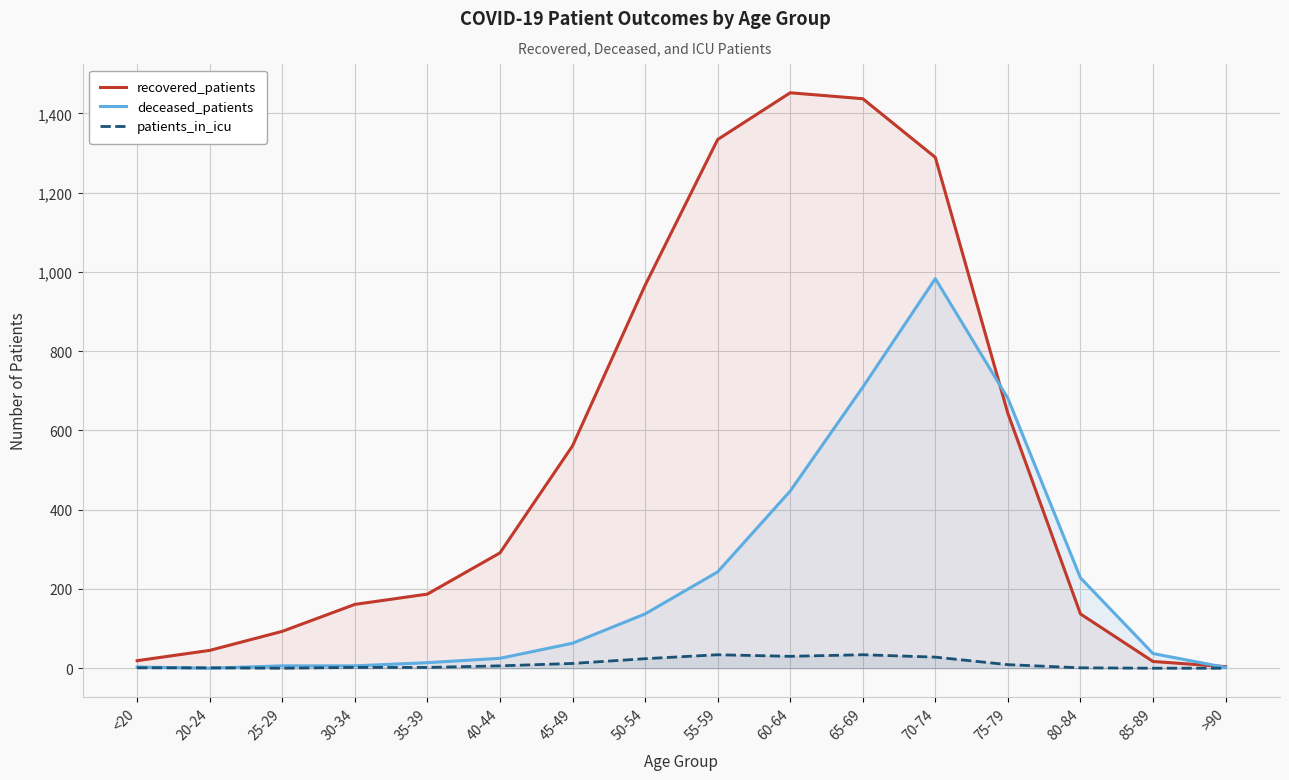

How many categories are shown in the chart?

16